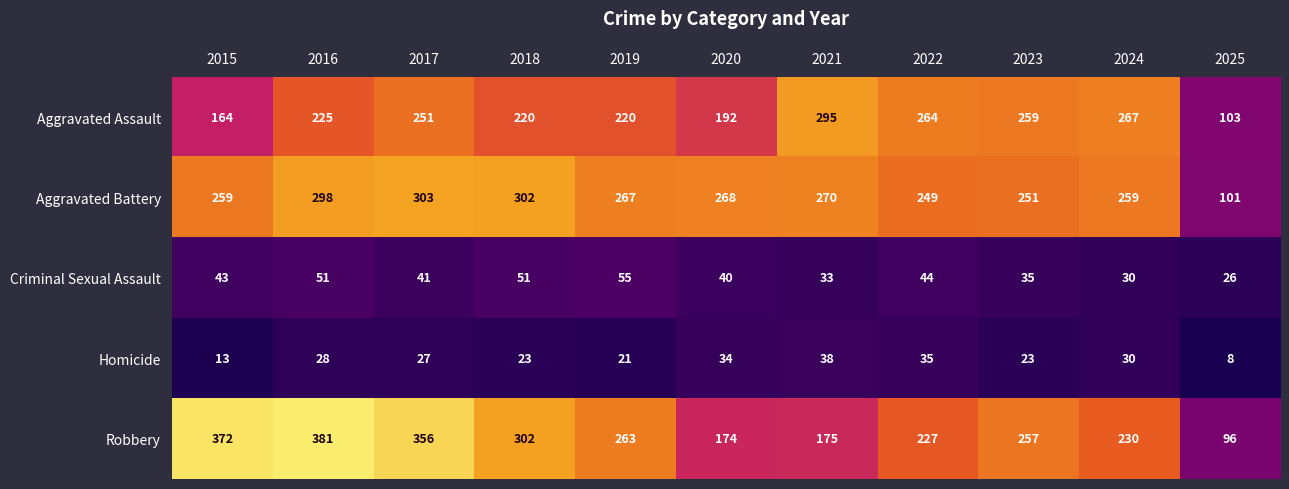

Rank the categories by Robbery value from lowest to highest.

2025, 2020, 2021, 2022, 2024, 2023, 2019, 2018, 2017, 2015, 2016